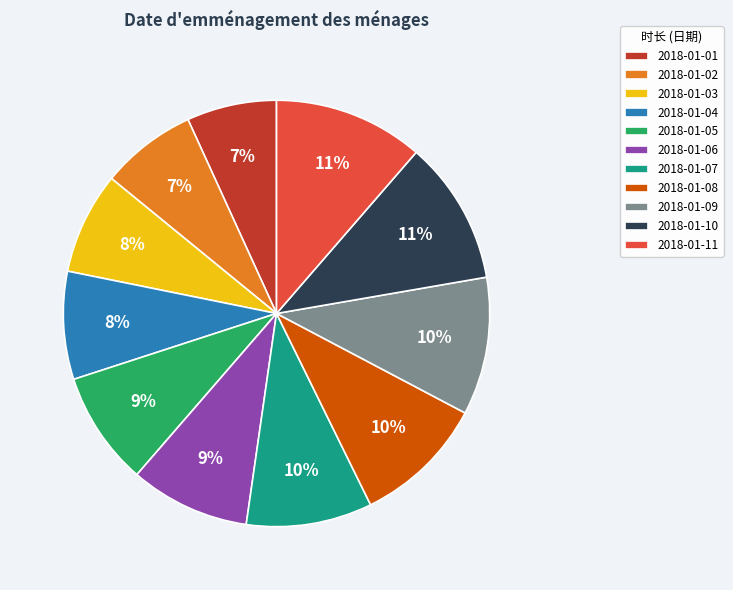

To the nearest percent, what portion does 2018-01-02 represent?

7%